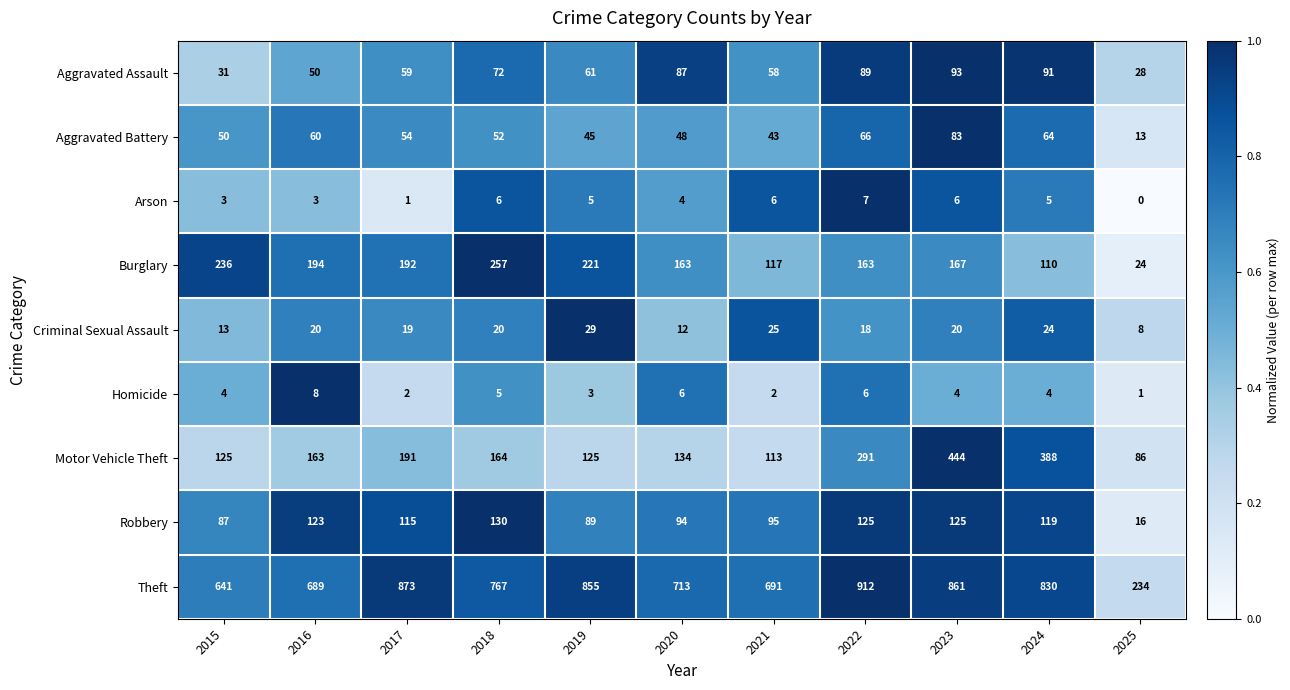

Which series changed the most between 2019 and 2021?

Theft